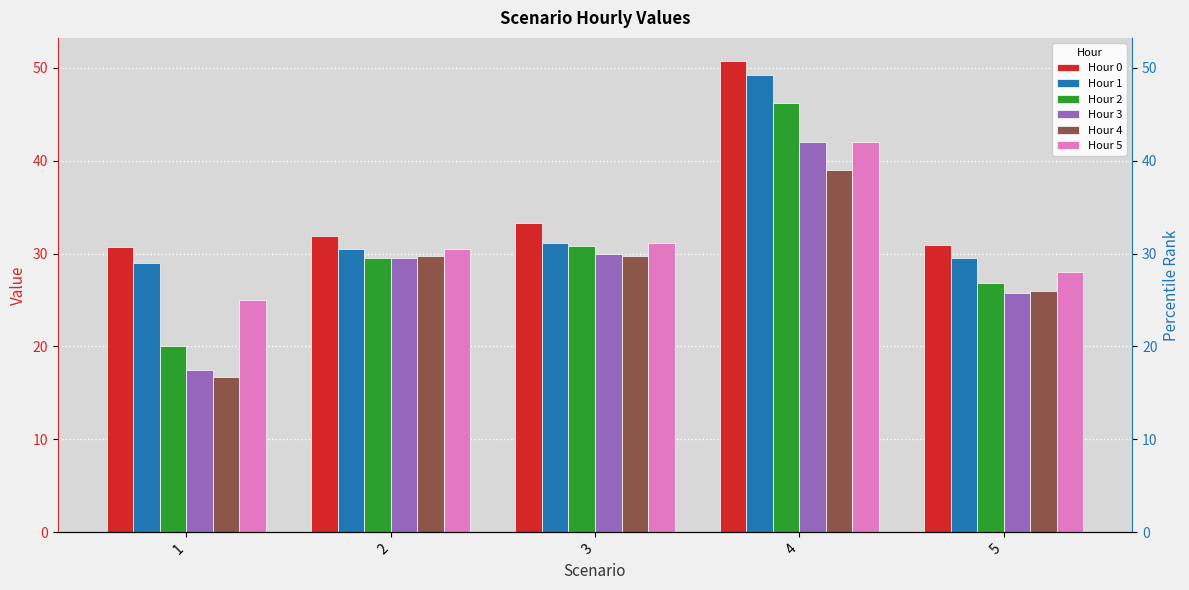

At 1, list the series in order from smallest to largest.

Hour 4, Hour 3, Hour 2, Hour 5, Hour 1, Hour 0